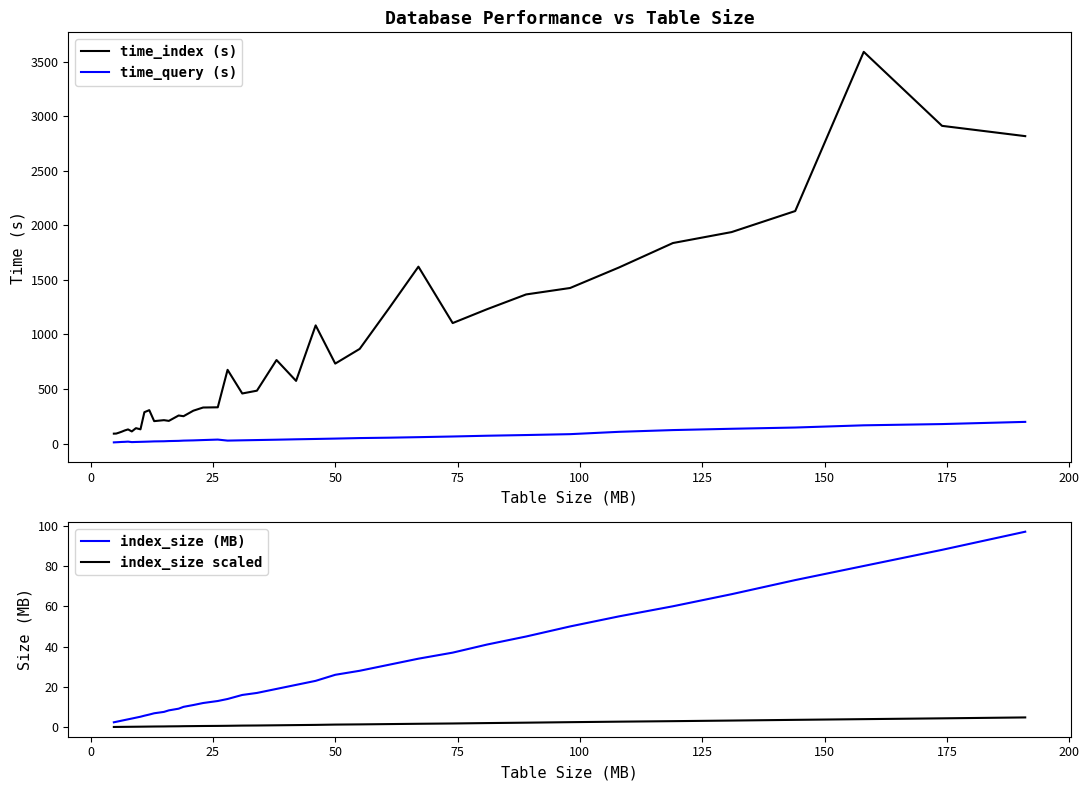

What is the sum of all index_size (MB) values?

1044.2